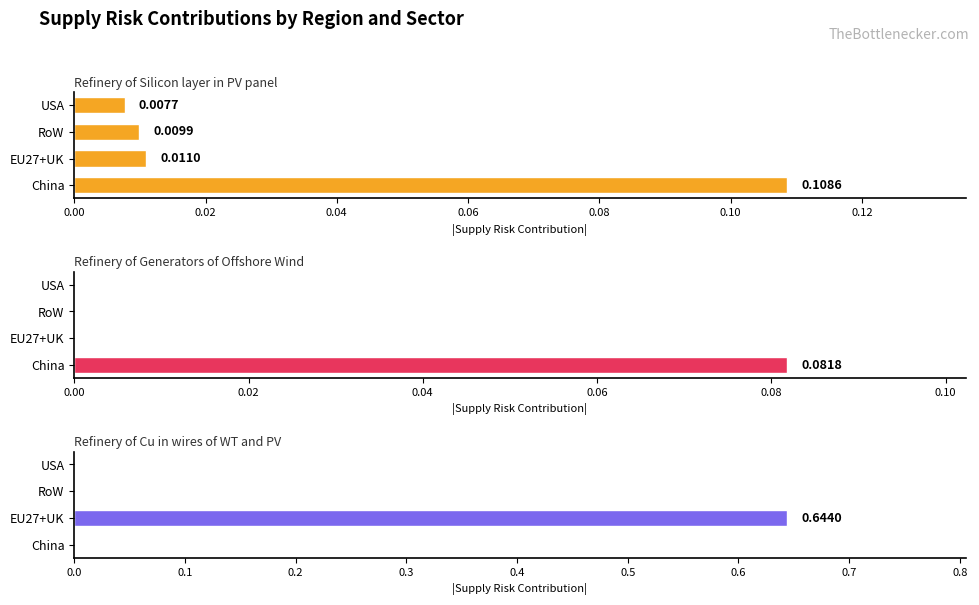

What is the difference between the highest and lowest values at EU27+UK?

0.6